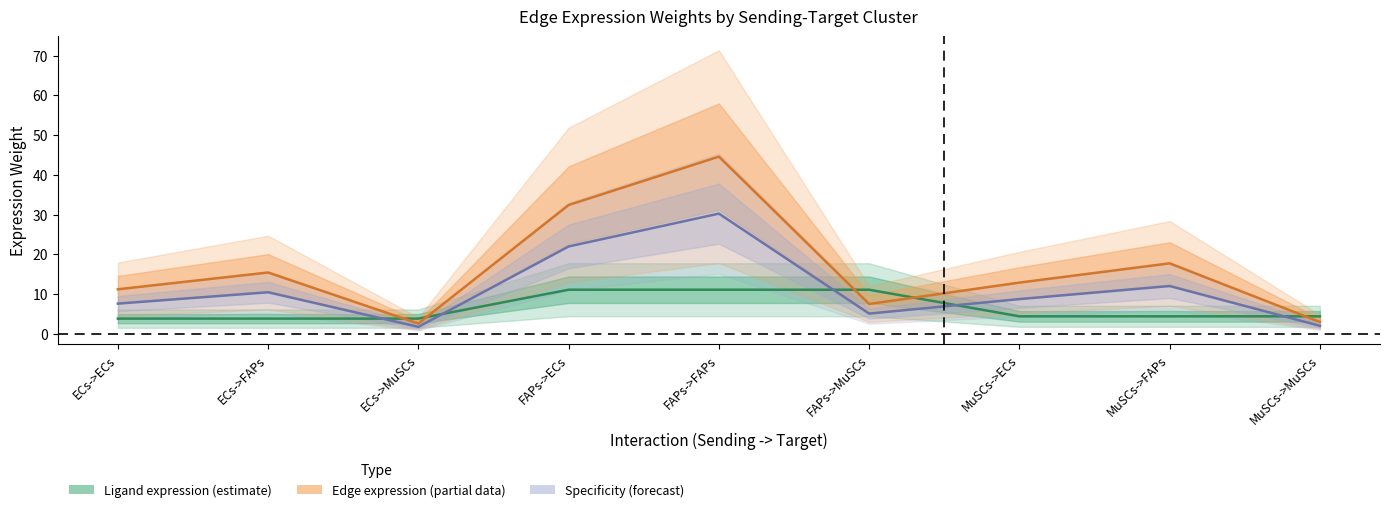

How many data points does each series have?

9